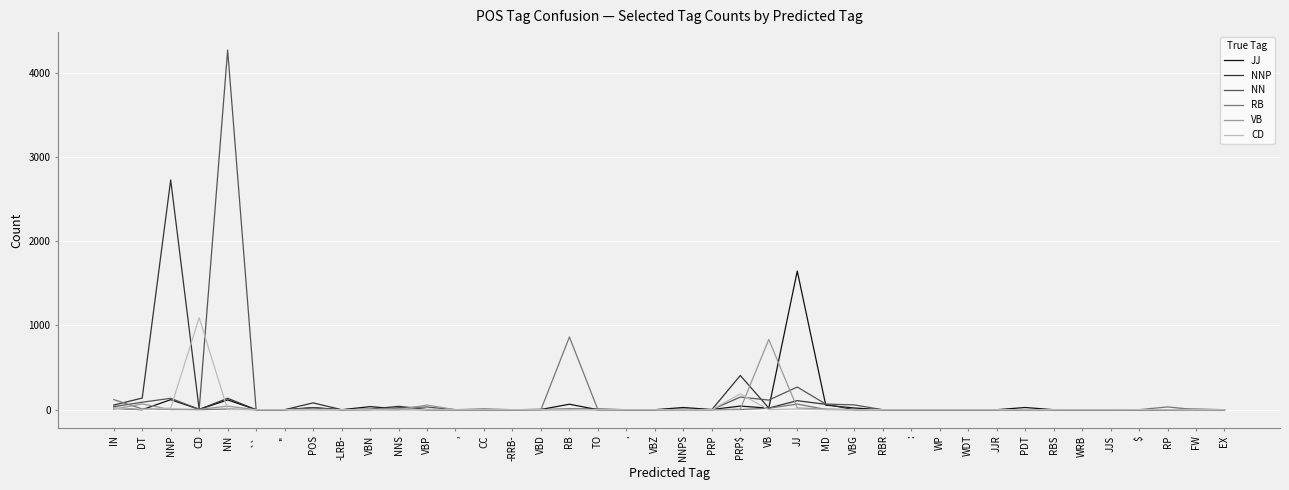

At which category is the sum across all series the highest?

NN